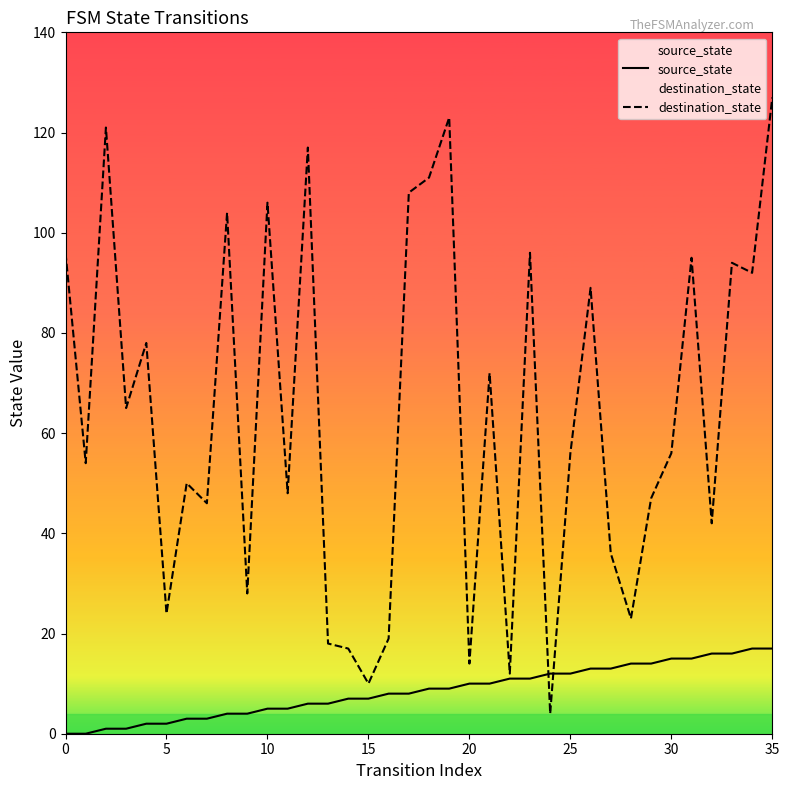

At which label does destination_state reach its minimum?

24